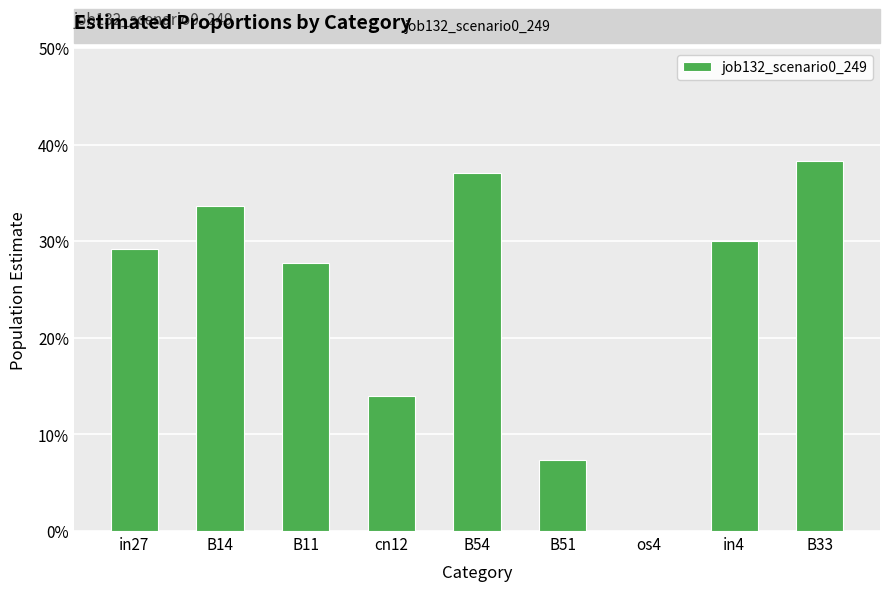

Is it true that the value at B11 is 0.3?

True